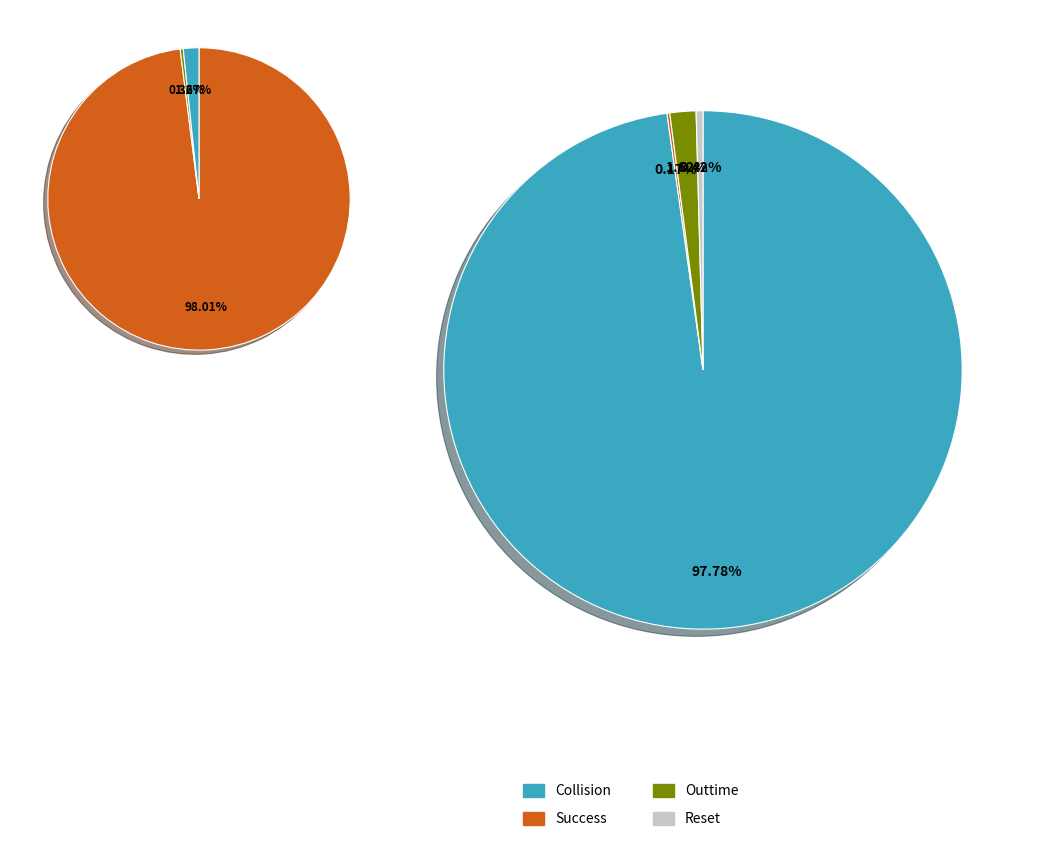

What percentage do 11880 and 5940 together represent?

9.9%